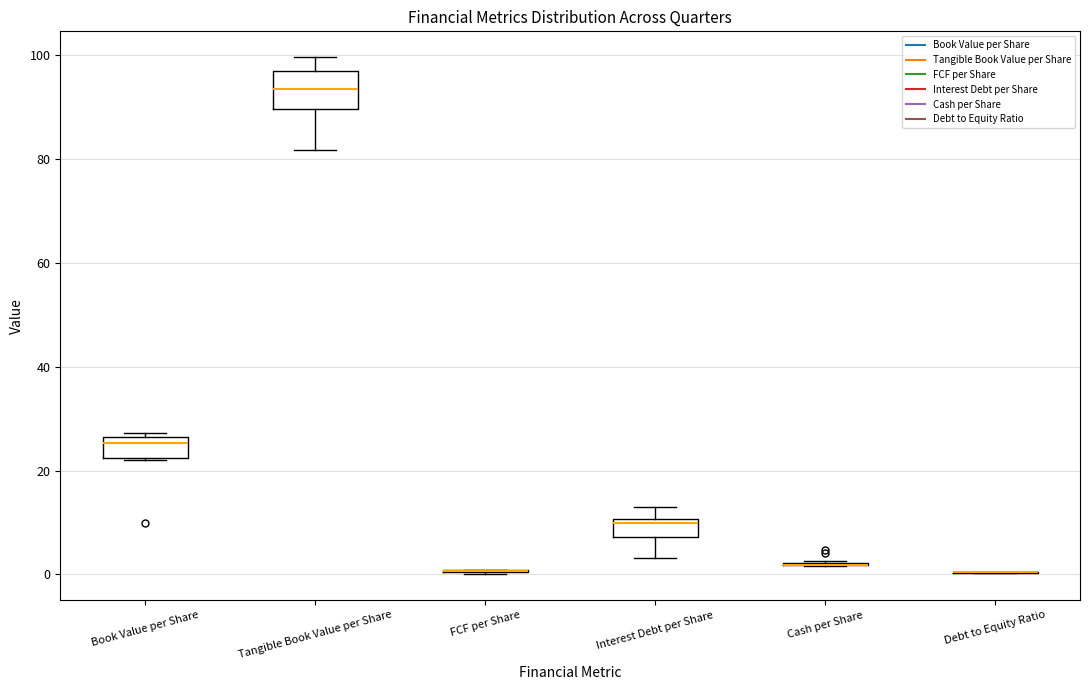

Reading left to right, read every box against the y-axis: the position of its median line, the range the box covers, and the ends of its whiskers. The values are not printed on the chart, so give them approximately, as read against the axis.

Book Value per Share: median 26 (just below the box's upper edge), box 22 to 26, whiskers 22 to 28
Tangible Book Value per Share: median 94, box 90 to 98, whiskers 82 to 100
FCF per Share: box collapsed to a line at 0, whiskers 0 to 0
Interest Debt per Share: median 10 (just below the box's upper edge), box 8 to 10, whiskers 4 to 14
Cash per Share: box collapsed to a line at 2, whiskers 2 to 2
Debt to Equity Ratio: box collapsed to a line at 0, whiskers 0 to 0